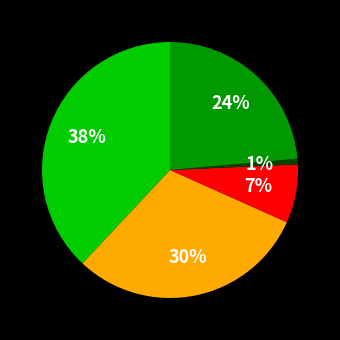

Is there a majority slice in this chart?

No